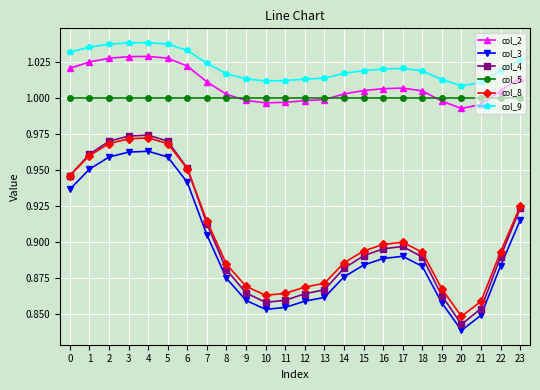

The col_8 series shows 0.5 at 0. True or false?

False